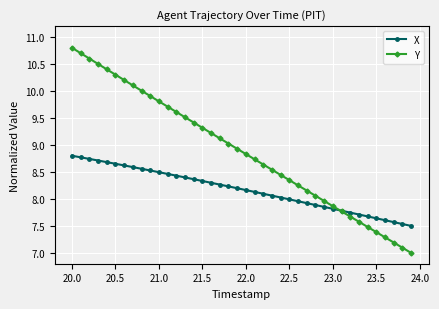

List the series in order of their overall mean, lowest first.

X, Y